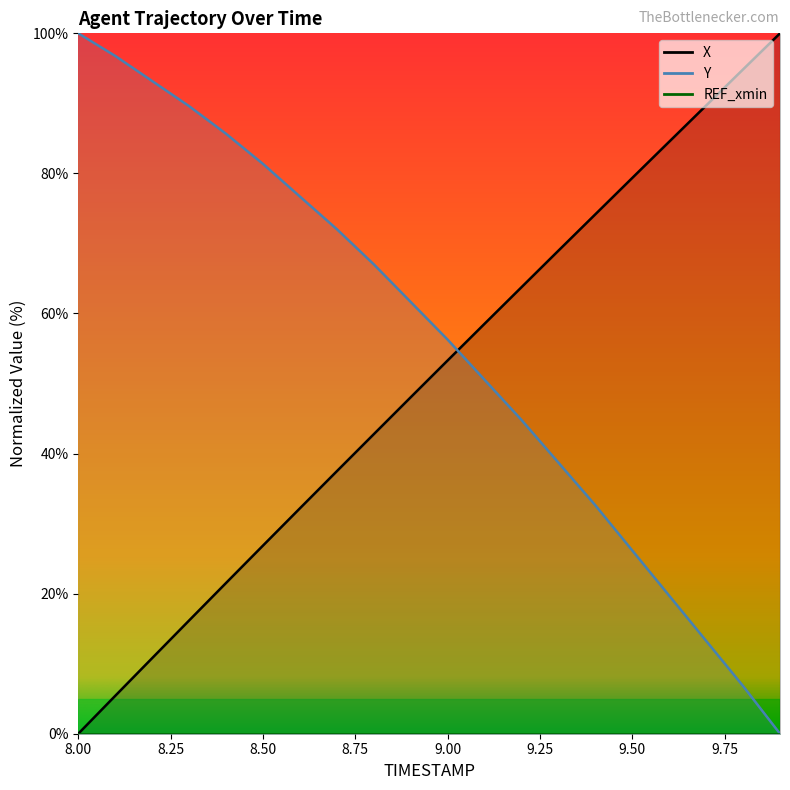

What is the sum of the Y values at 9.2 and 8.0?

144.8